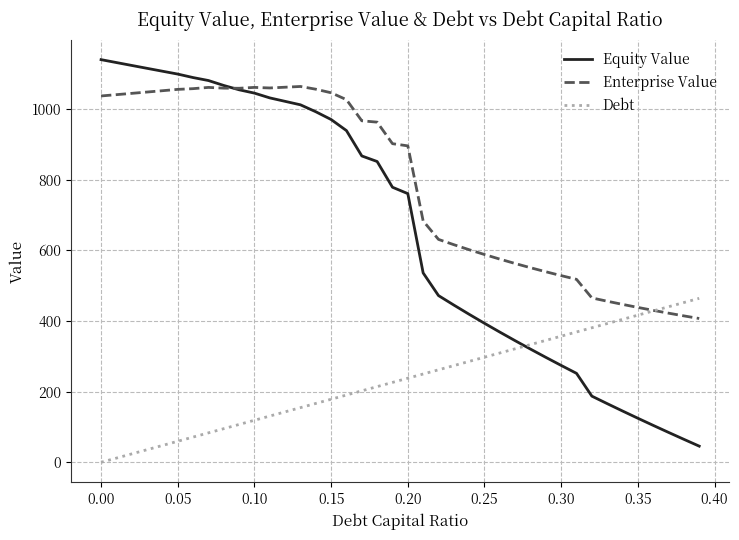

How many lines are shown in the chart?

3